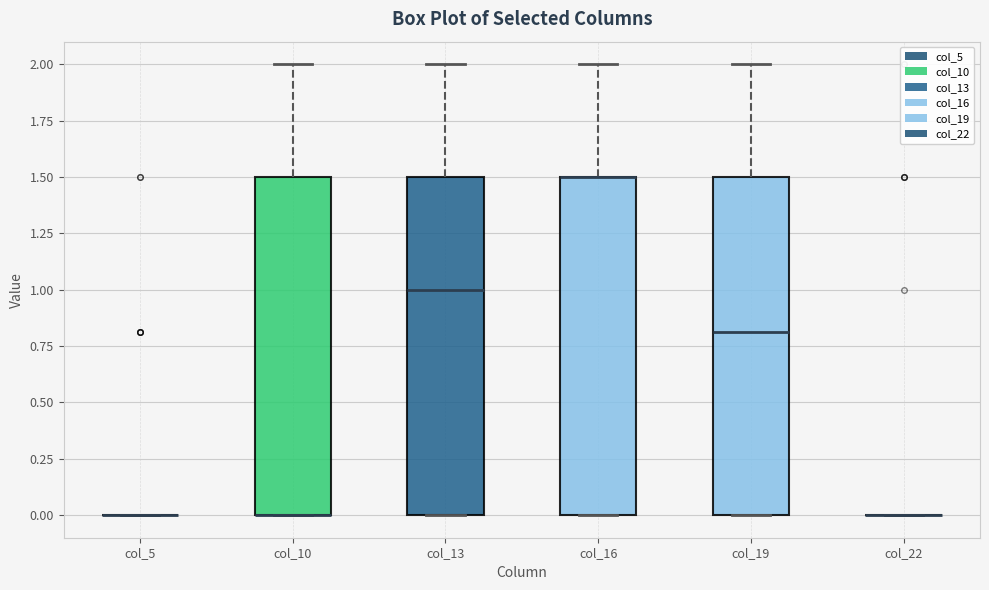

Reading left to right, transcribe this box plot: for each box, give where its median line is, the range the box spans, and where its two whiskers end, as read against the y-axis. The values are not printed on the chart, so give them approximately, as read against the axis.

col_5: box collapsed to a line at 0.0, whiskers 0.0 to 0.0
col_10: median 0.0 (drawn on the box's lower edge), box 0.0 to 1.5, whiskers 0.0 to 2.0
col_13: median 1.0, box 0.0 to 1.5, whiskers 0.0 to 2.0
col_16: median 1.5 (drawn on the box's upper edge), box 0.0 to 1.5, whiskers 0.0 to 2.0
col_19: median 0.8, box 0.0 to 1.5, whiskers 0.0 to 2.0
col_22: box collapsed to a line at 0.0, whiskers 0.0 to 0.0